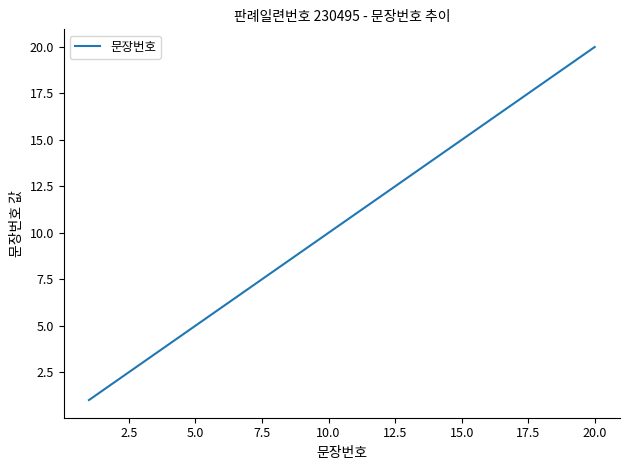

The value at 10.0 is 10. True or false?

True